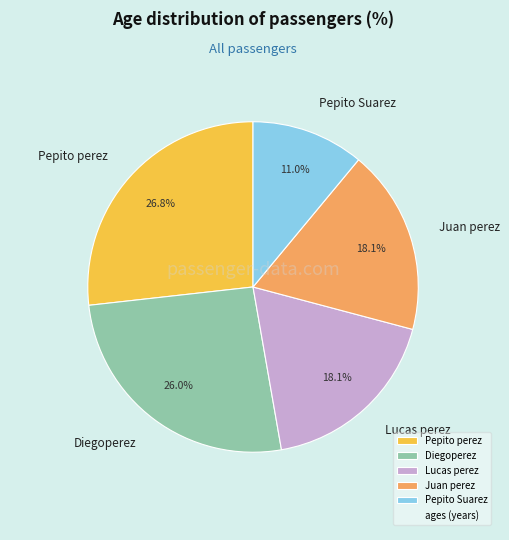

What is the smallest slice in the pie chart?

Pepito Suarez